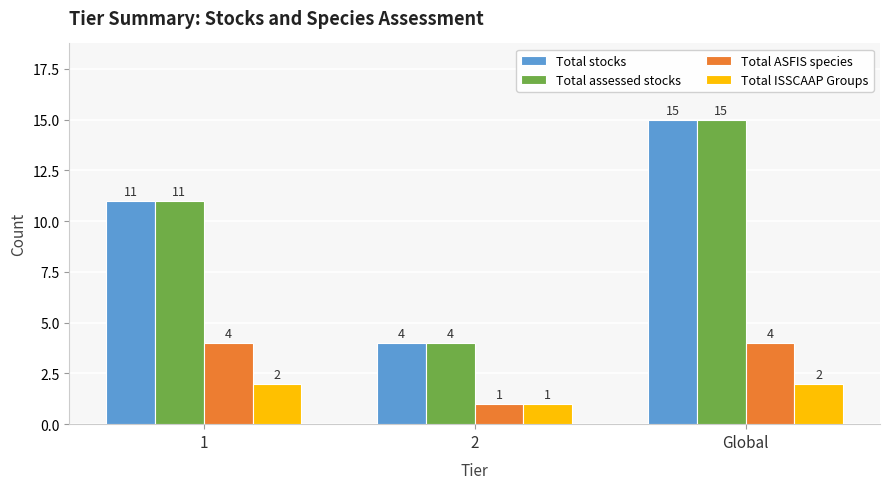

What is the spread (max minus min) of values at 1?

9